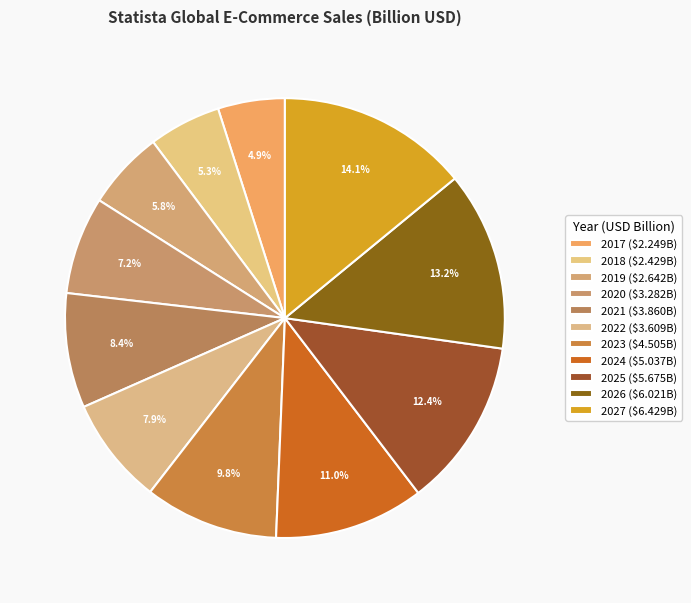

Which category has the biggest portion of the pie?

2027